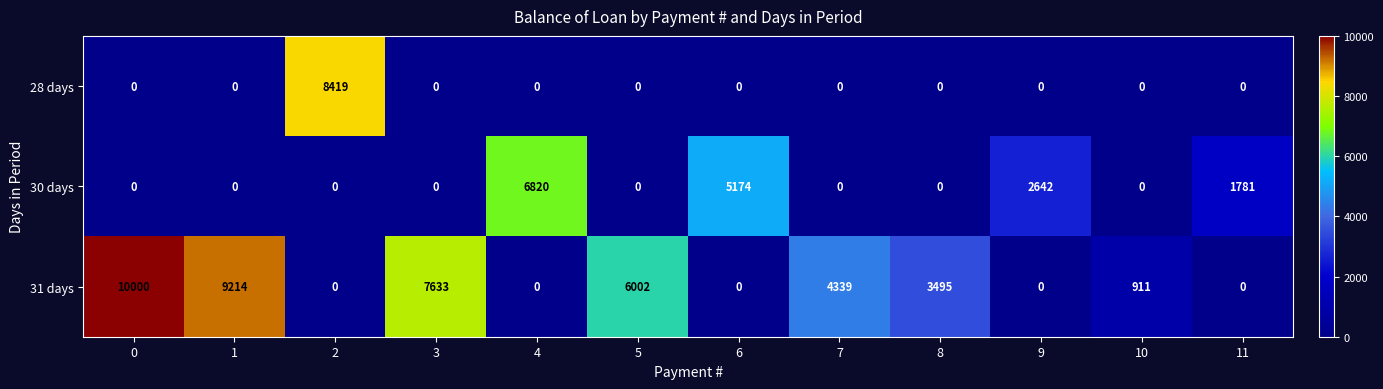

What is the difference between the 31 days values at 8 and 6?

3495